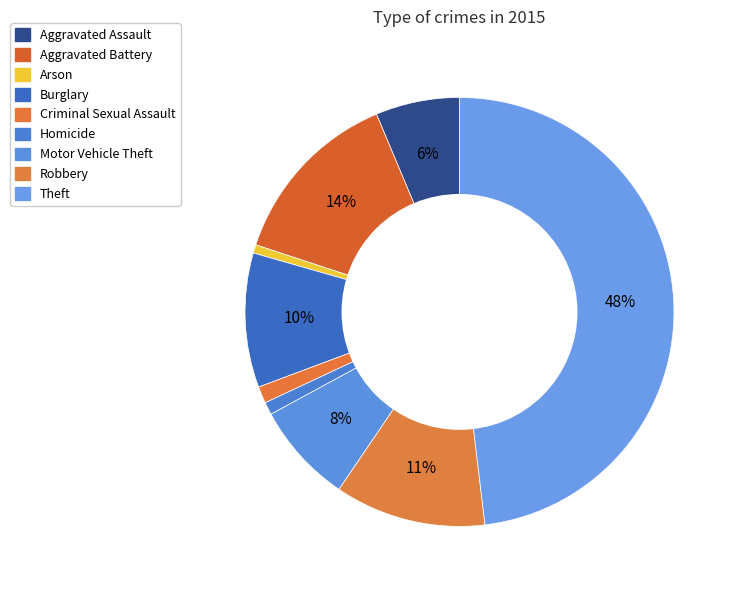

Is the sum of Arson and Motor Vehicle Theft greater than half?

No